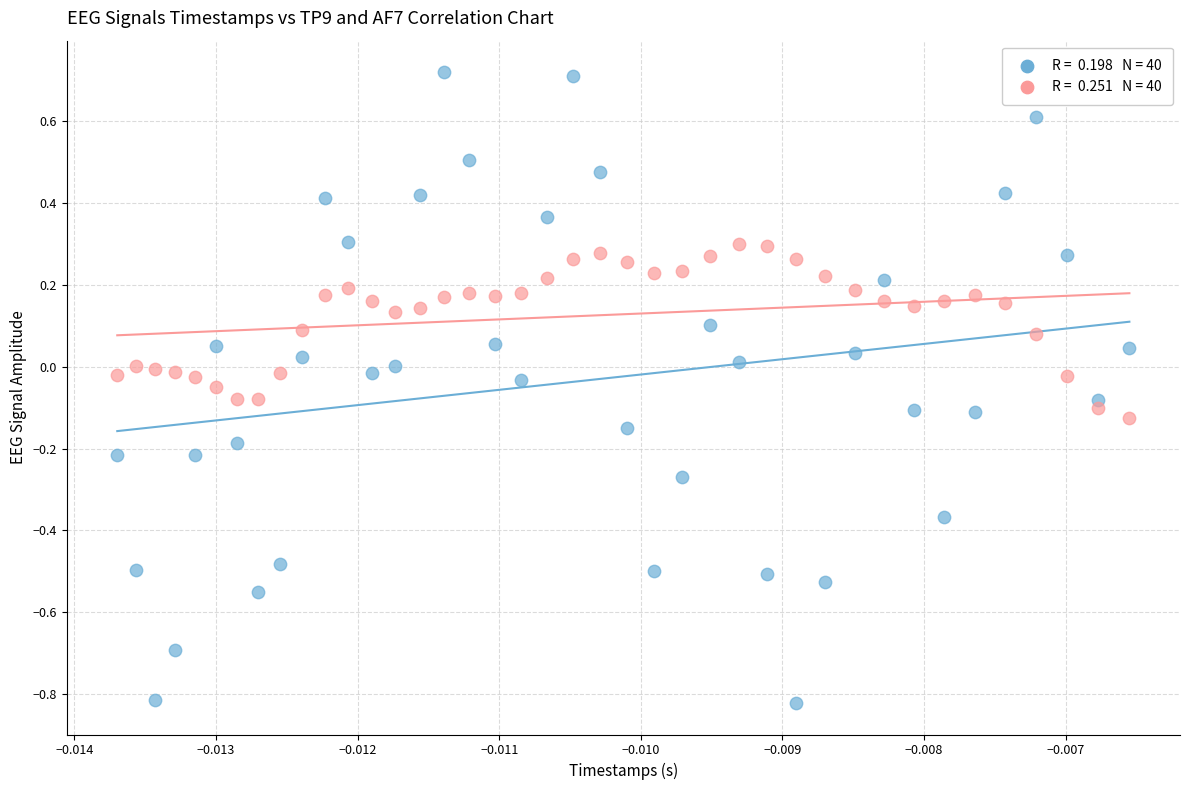

Across all data points, what is the range of Y values (max minus min)?

1.5